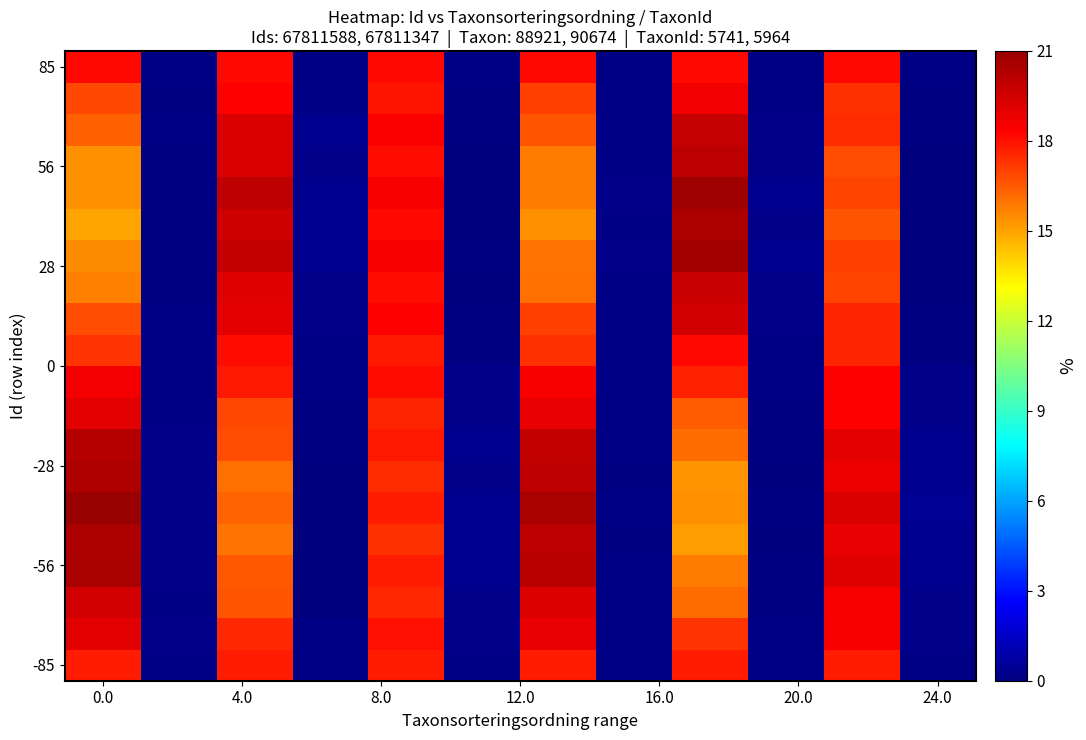

How many categories are shown in the chart?

12